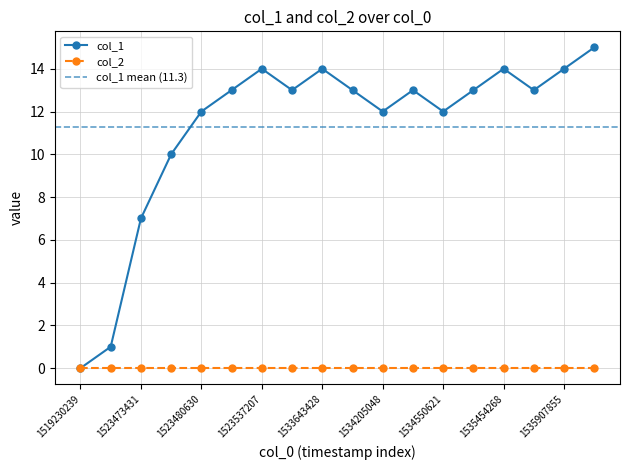

True or false: the data has more than 2 interior local peaks.

True